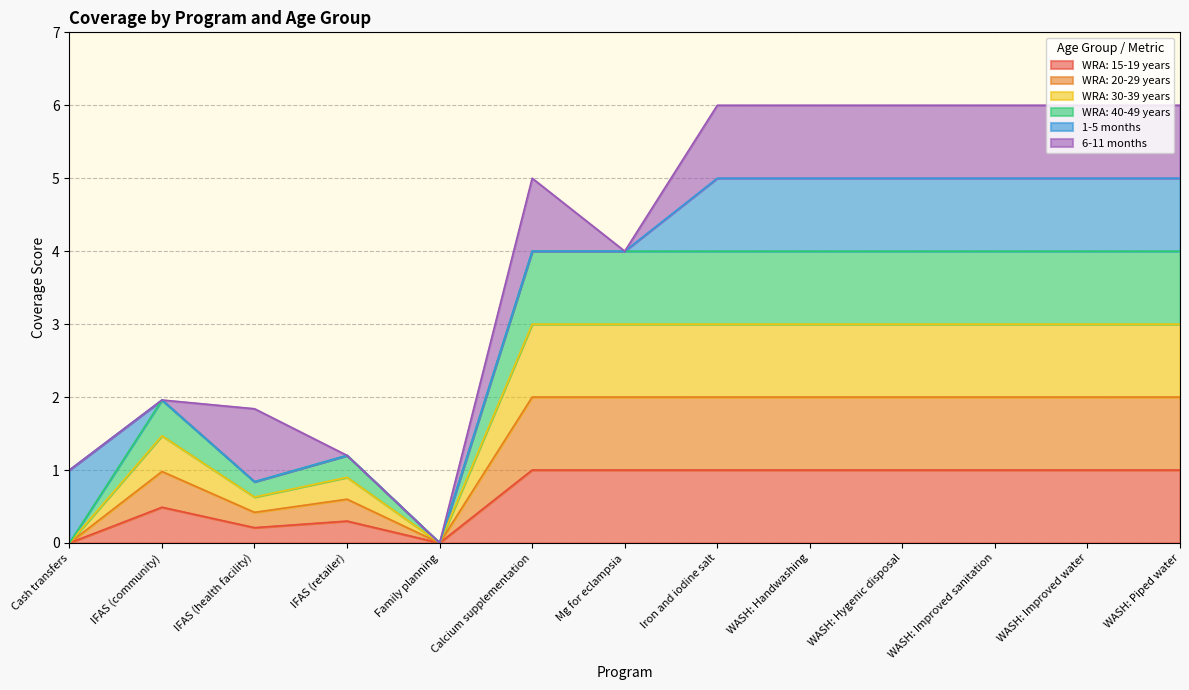

Where is WRA: 40-49 years nearest to the value 2?

IFAS (community)